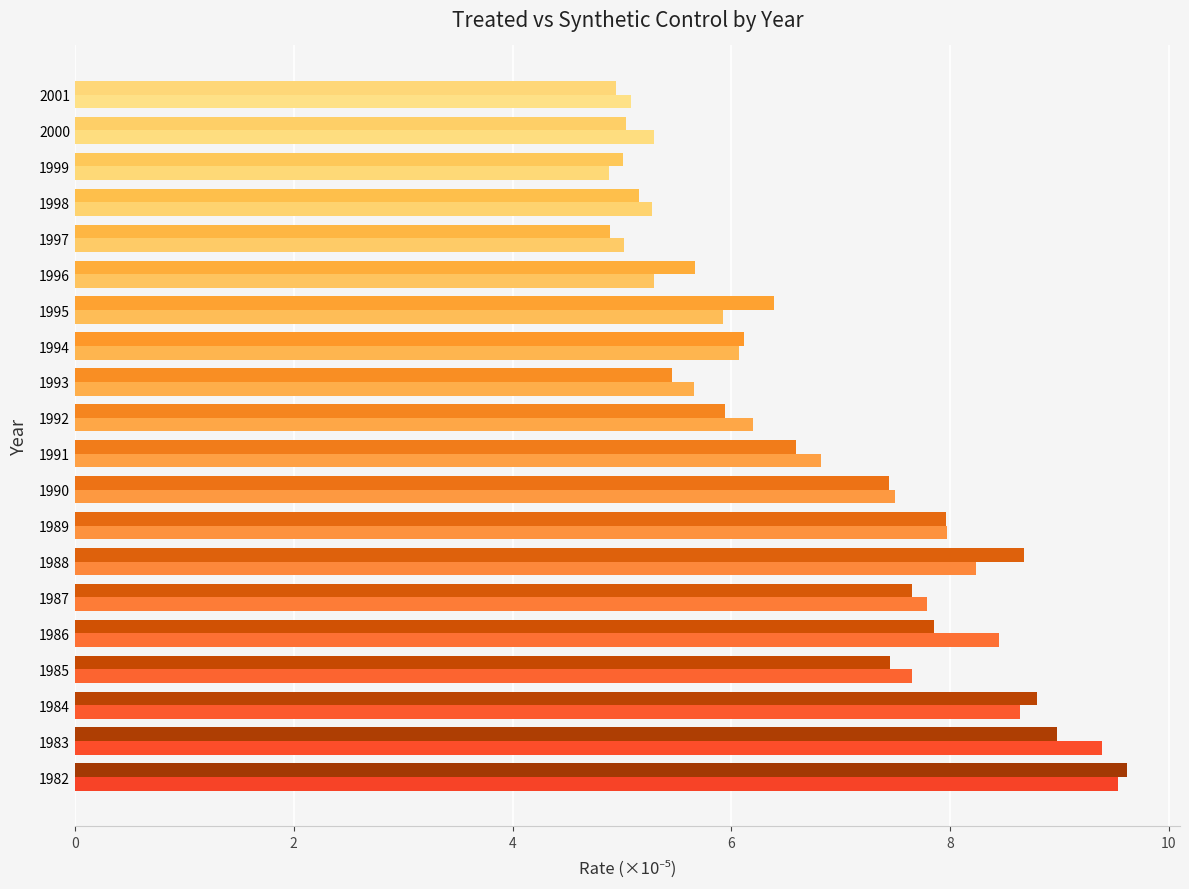

True or false: _Y_treated has a value of 3.1 at 1985.

False